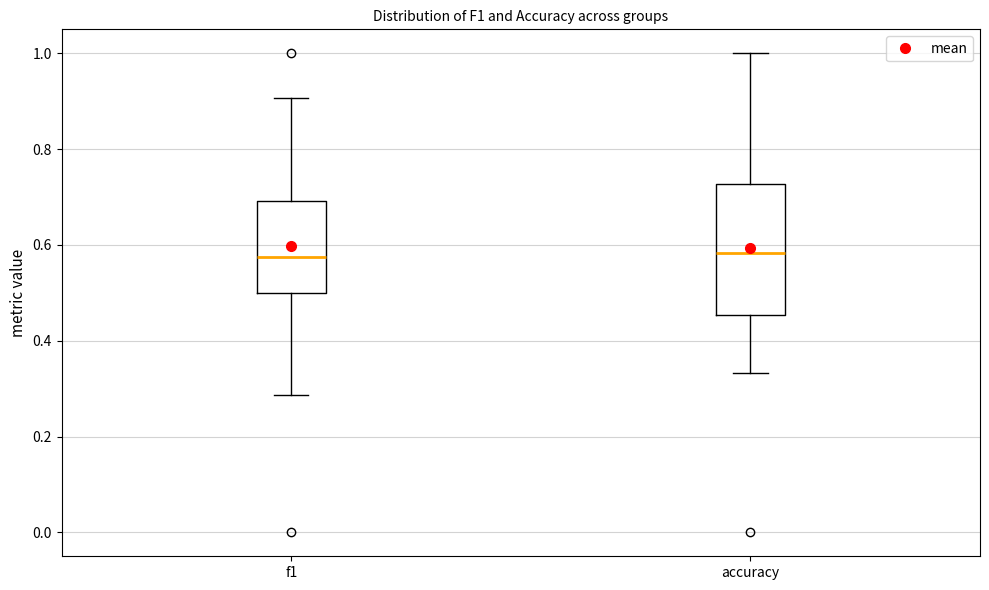

Which box is the tallest, from its lower edge to its upper edge?

accuracy